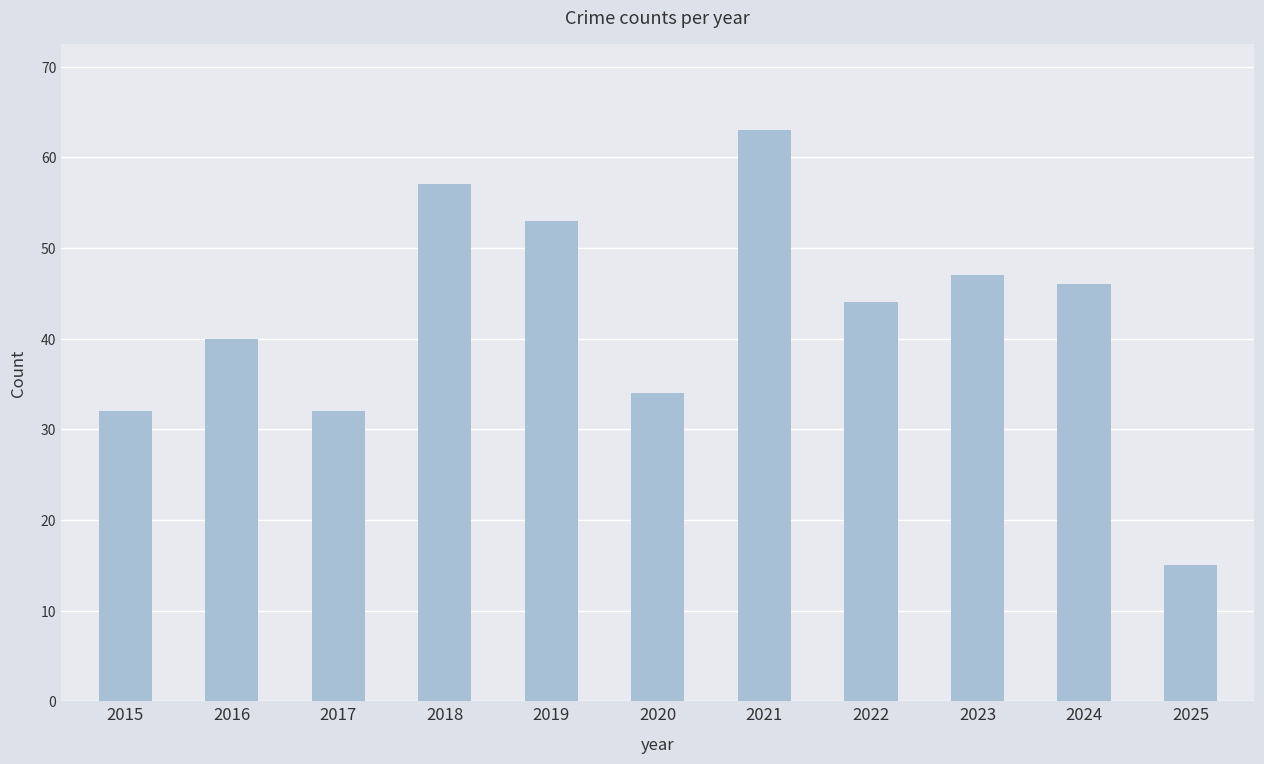

What is the sum of the values at 2025 and 2022?

59